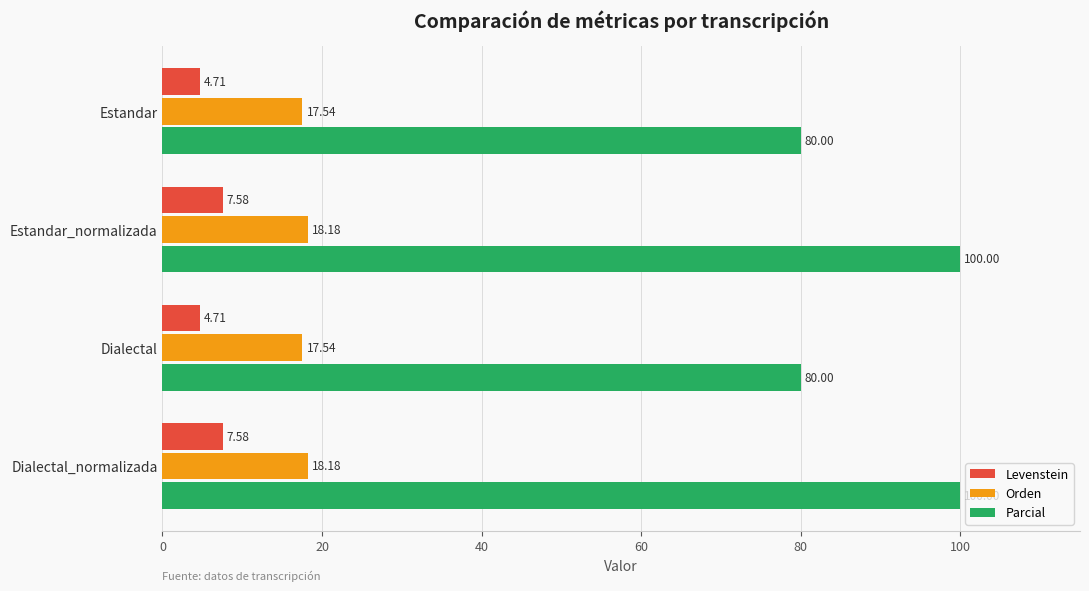

What is the total value across all series at Dialectal_normalizada?

125.8